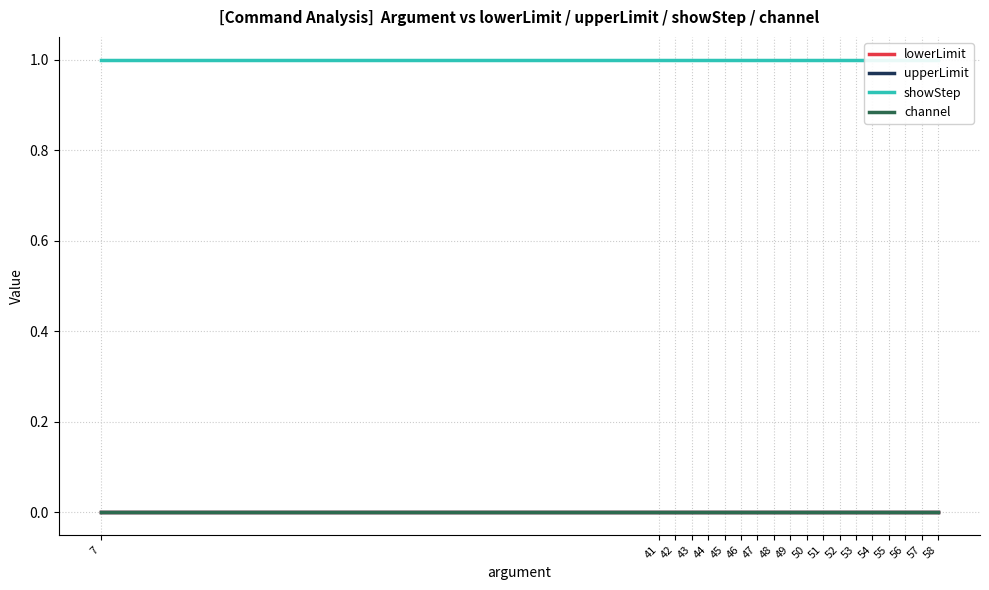

Reading left to right, list all the values displayed in this chart.

lowerLimit: 0	0	0	0	0	0	0	0	0	0	0	0	0	0	0	0	0	0	0
upperLimit: 0	0	0	0	0	0	0	0	0	0	0	0	0	0	0	0	0	0	0
showStep: 1	1	1	1	1	1	1	1	1	1	1	1	1	1	1	1	1	1	1
channel: 0	0	0	0	0	0	0	0	0	0	0	0	0	0	0	0	0	0	0